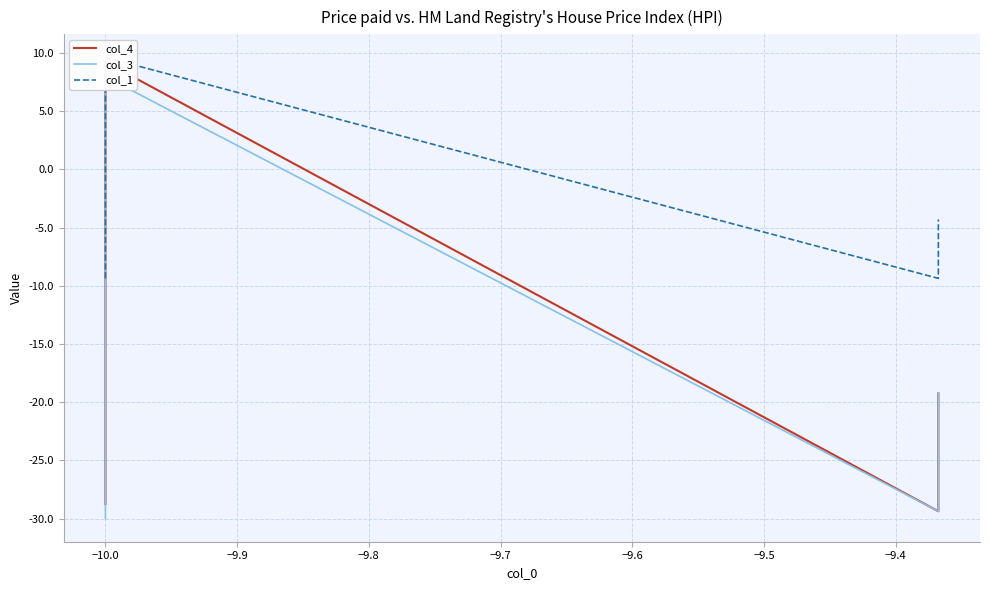

Rank the series at −10.0 from lowest to highest value.

col_3, col_4, col_1